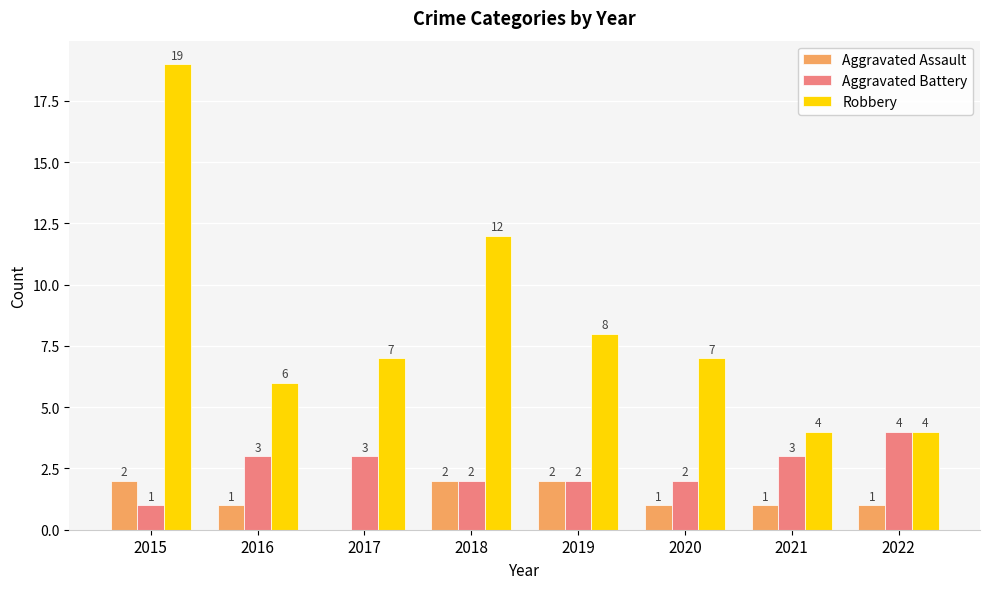

Count the number of data series in this chart.

3